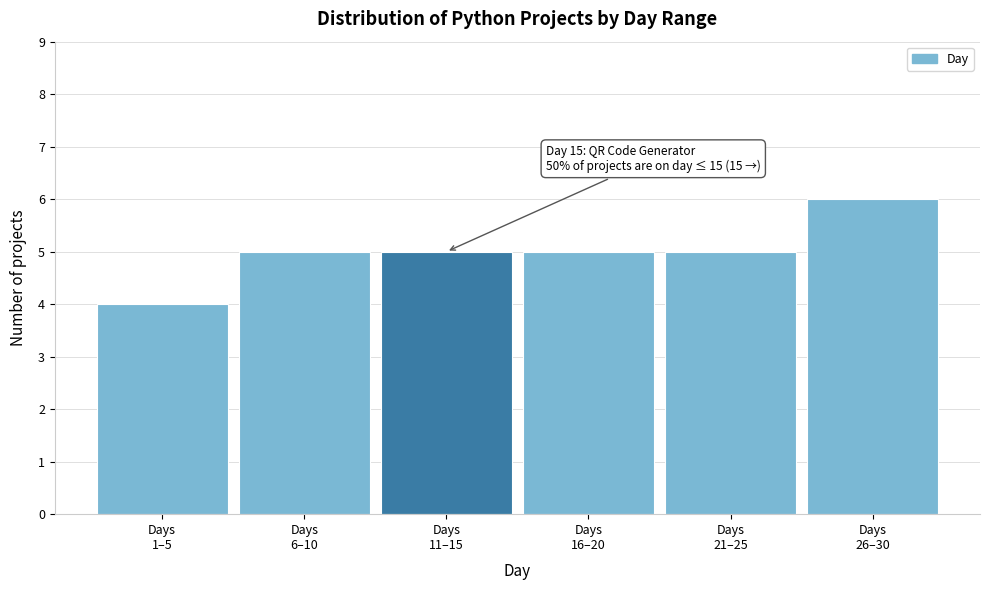

Reading left to right, list all the values displayed in this chart.

4	5	5	5	5	6